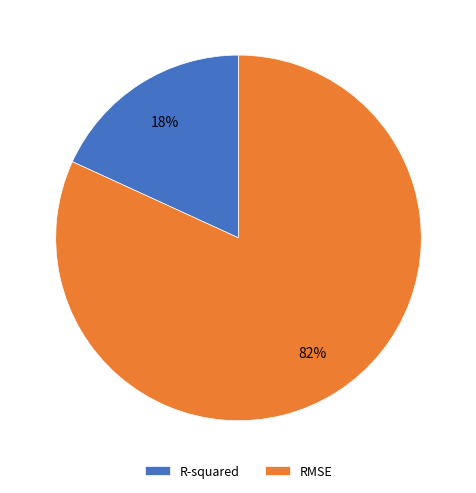

To the nearest percent, what is the combined percentage of RMSE and R-squared?

100%